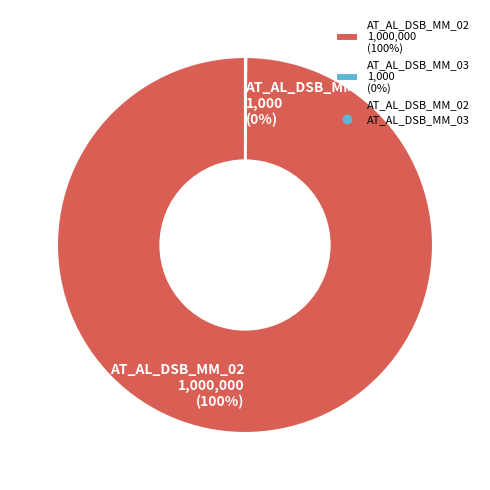

Which slice represents more than half of the pie?

AT_AL_DSB_MM_02